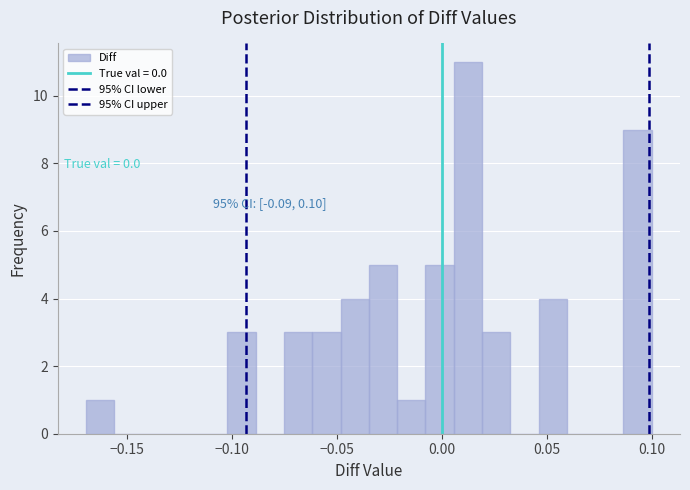

Around what value on the x-axis is the tallest bar? Give the approximate position of its centre, as read against the axis.

0.015